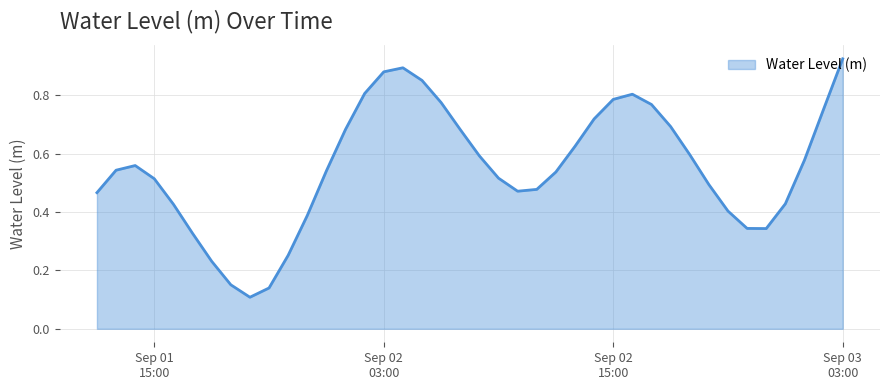

What is the value of the 8th point from the left?

0.2